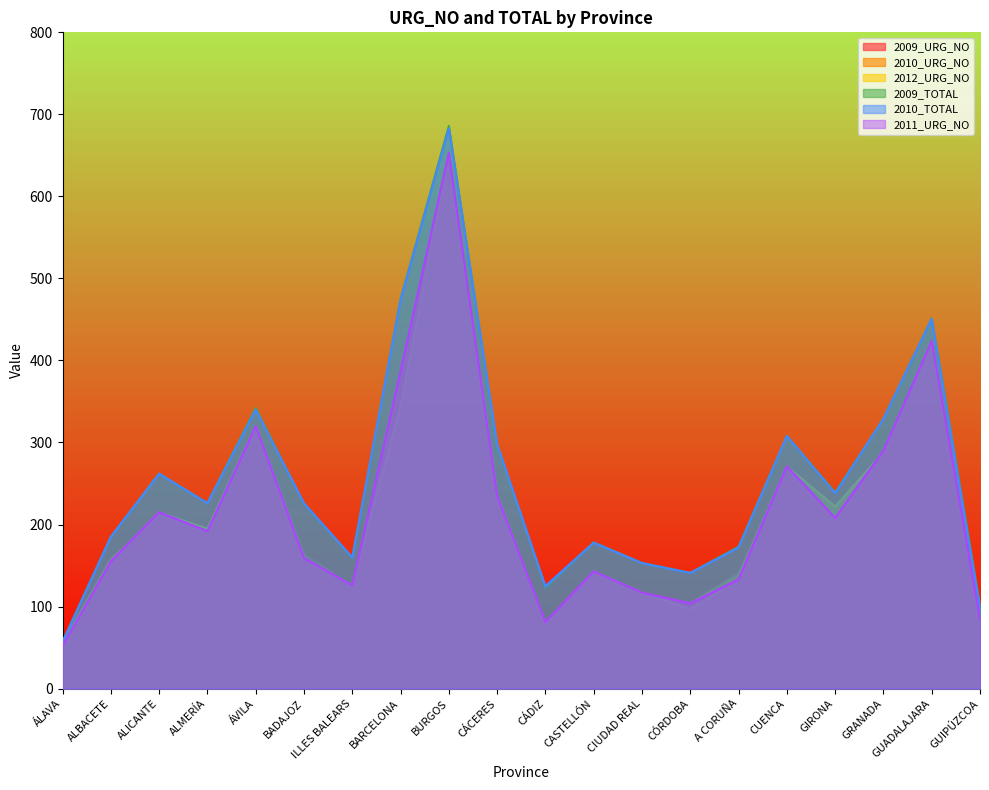

Where does the 2009_TOTAL series first go above 226?

ALICANTE